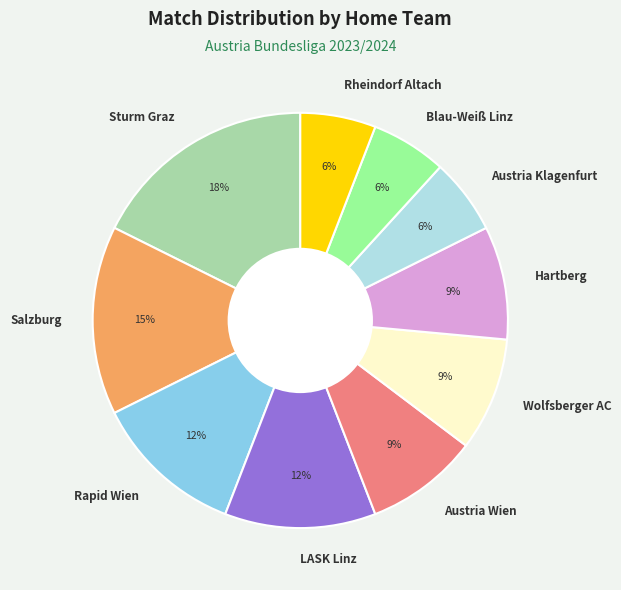

The Salzburg slice represents 23% of the pie. True or false?

False